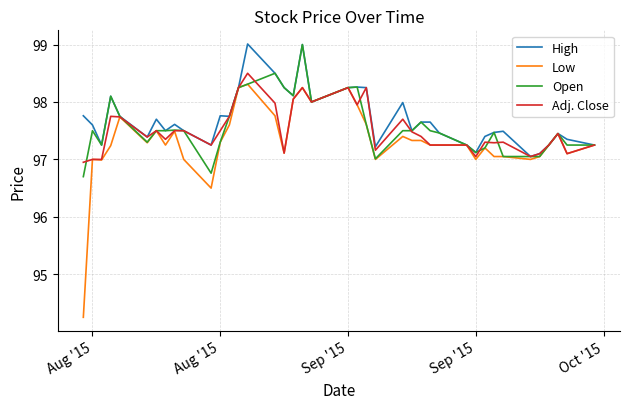

Which series has the largest range (max minus min)?

Low